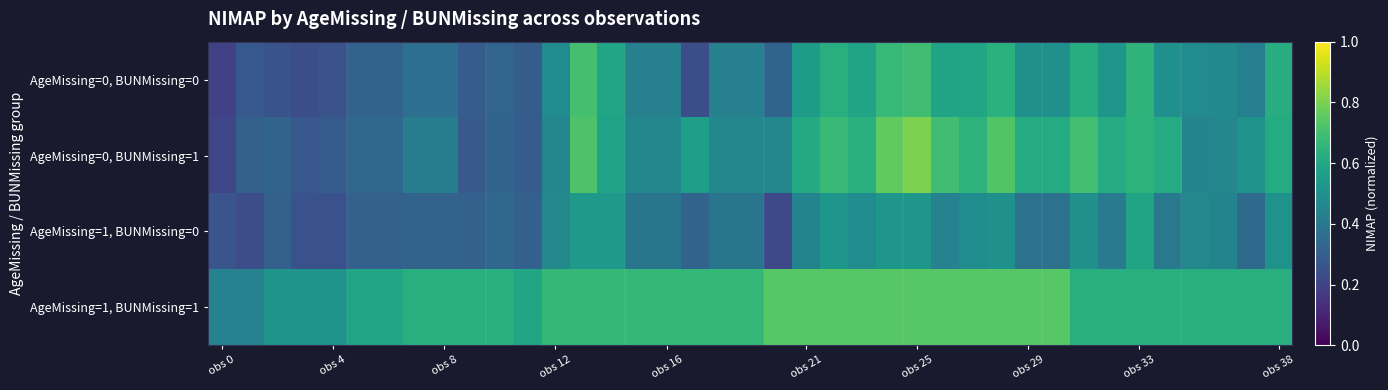

How many series are shown in this chart?

4